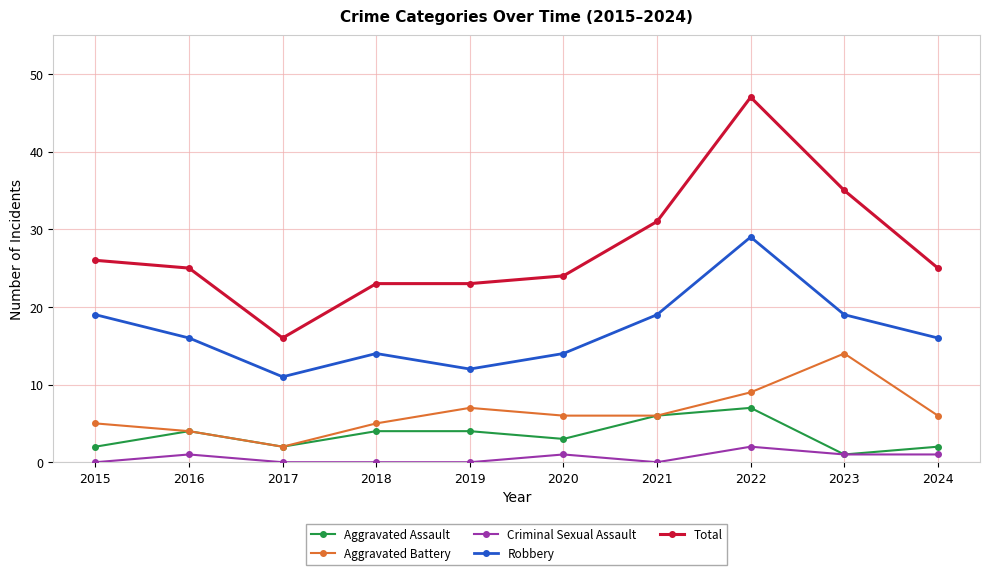

At how many categories does at least one series exceed 40?

1